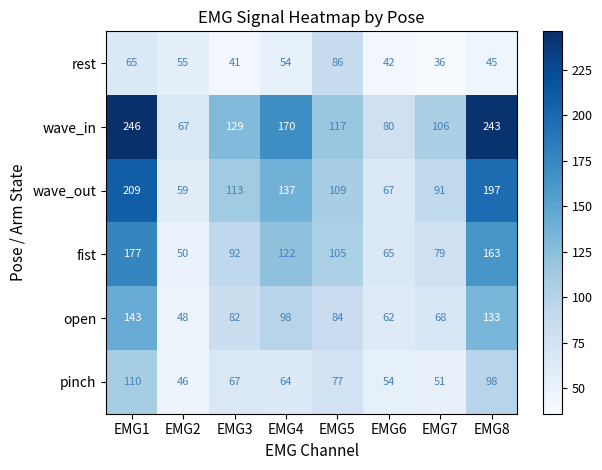

Where does the wave_out series first go above 113?

EMG1